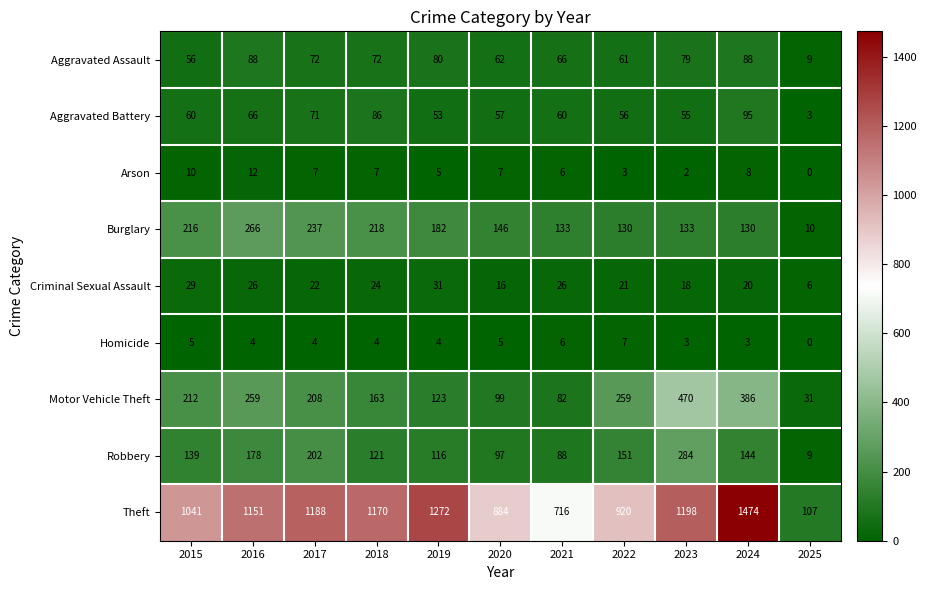

Which series has the widest spread of values?

Theft